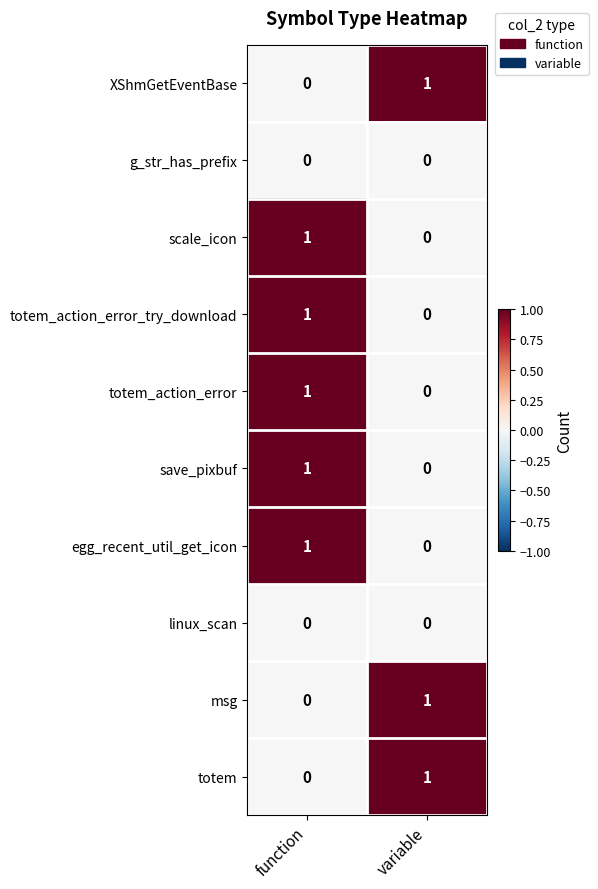

At which label is totem closest to 0?

function